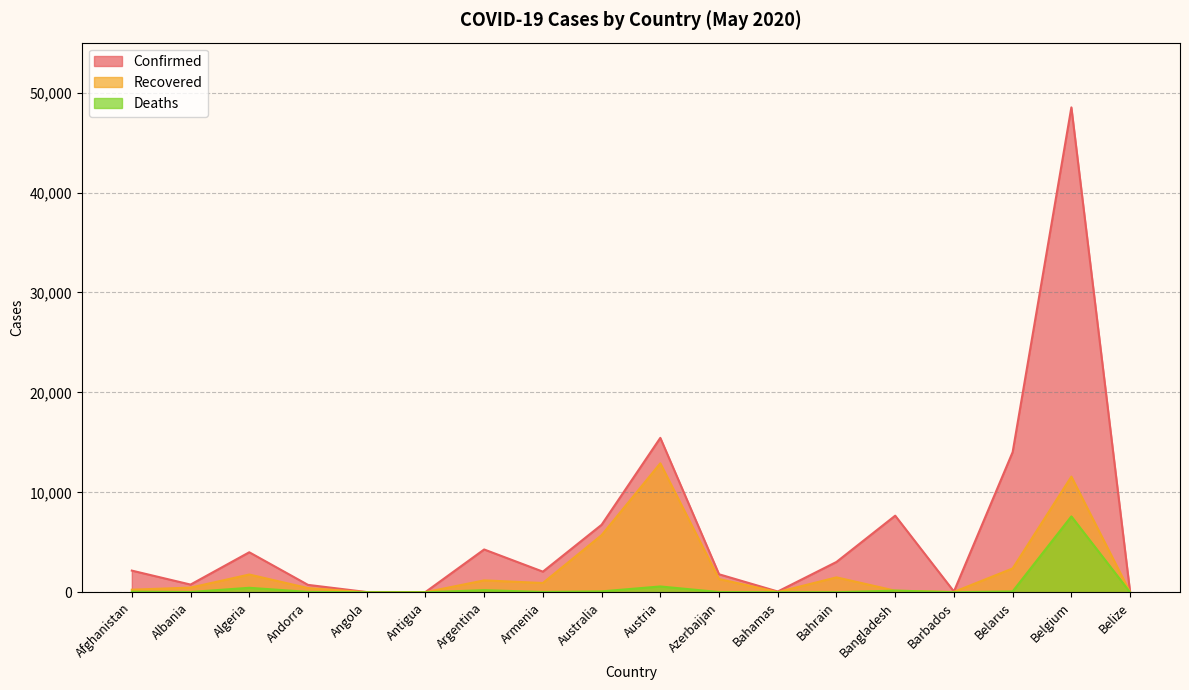

What is the difference between the highest and lowest values at Bangladesh?

7507